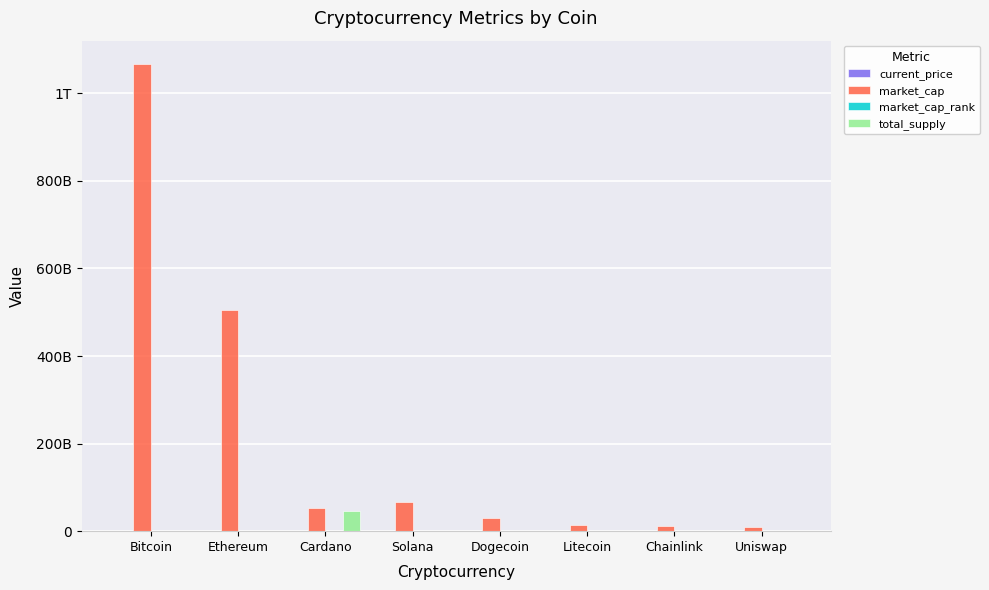

Does the chart contain stacked bars?

No